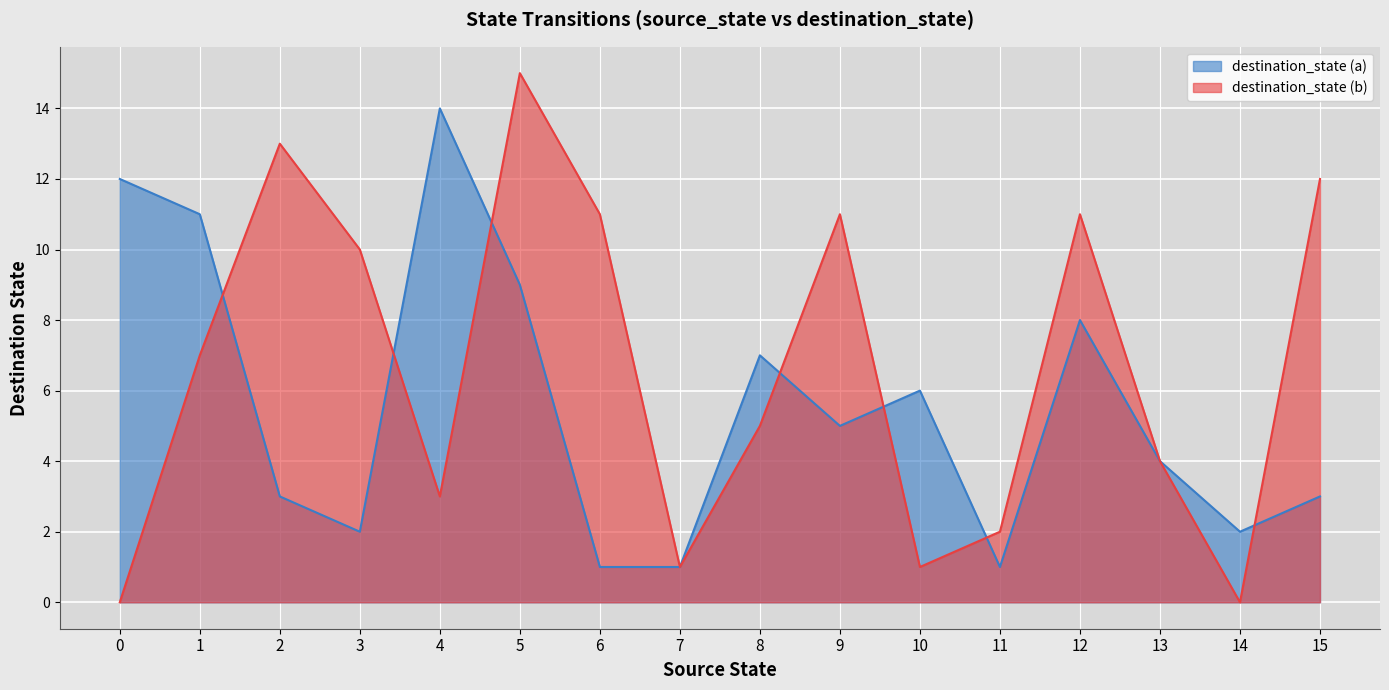

Between which two adjacent categories do destination_state (a) and destination_state (b) first intersect?

1 and 2